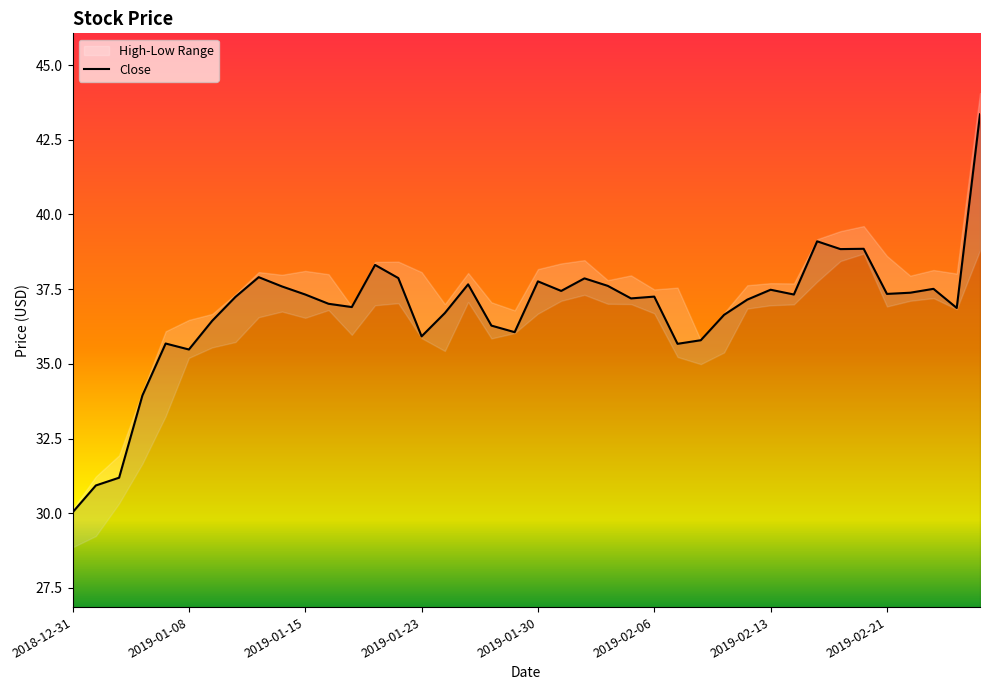

What is the lowest value of the Close series?

30.0